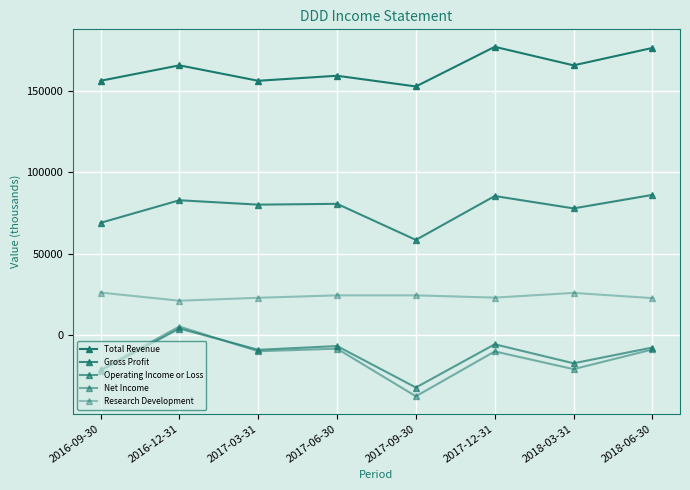

Count the number of data series in this chart.

5